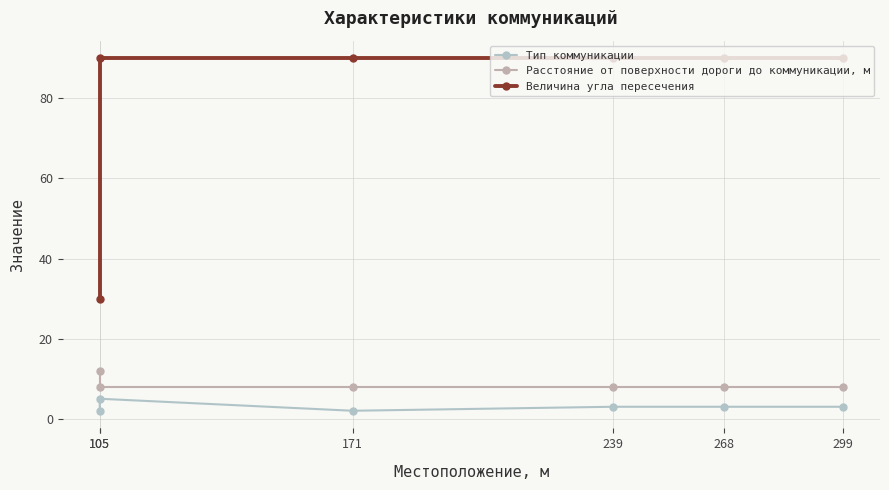

What is the difference between the Тип коммуникации values at 105 and 239?

2